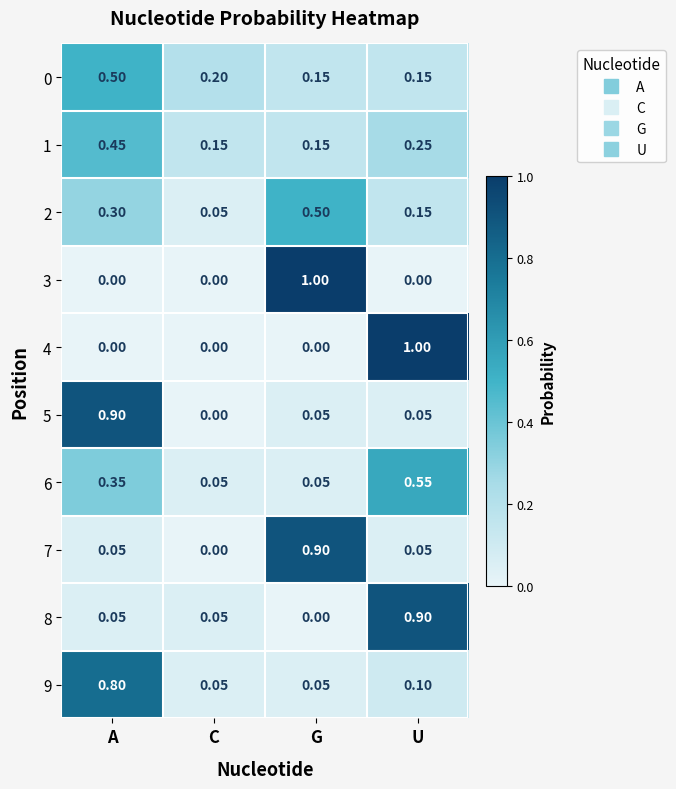

Which category has the highest value in the 0 series?

A